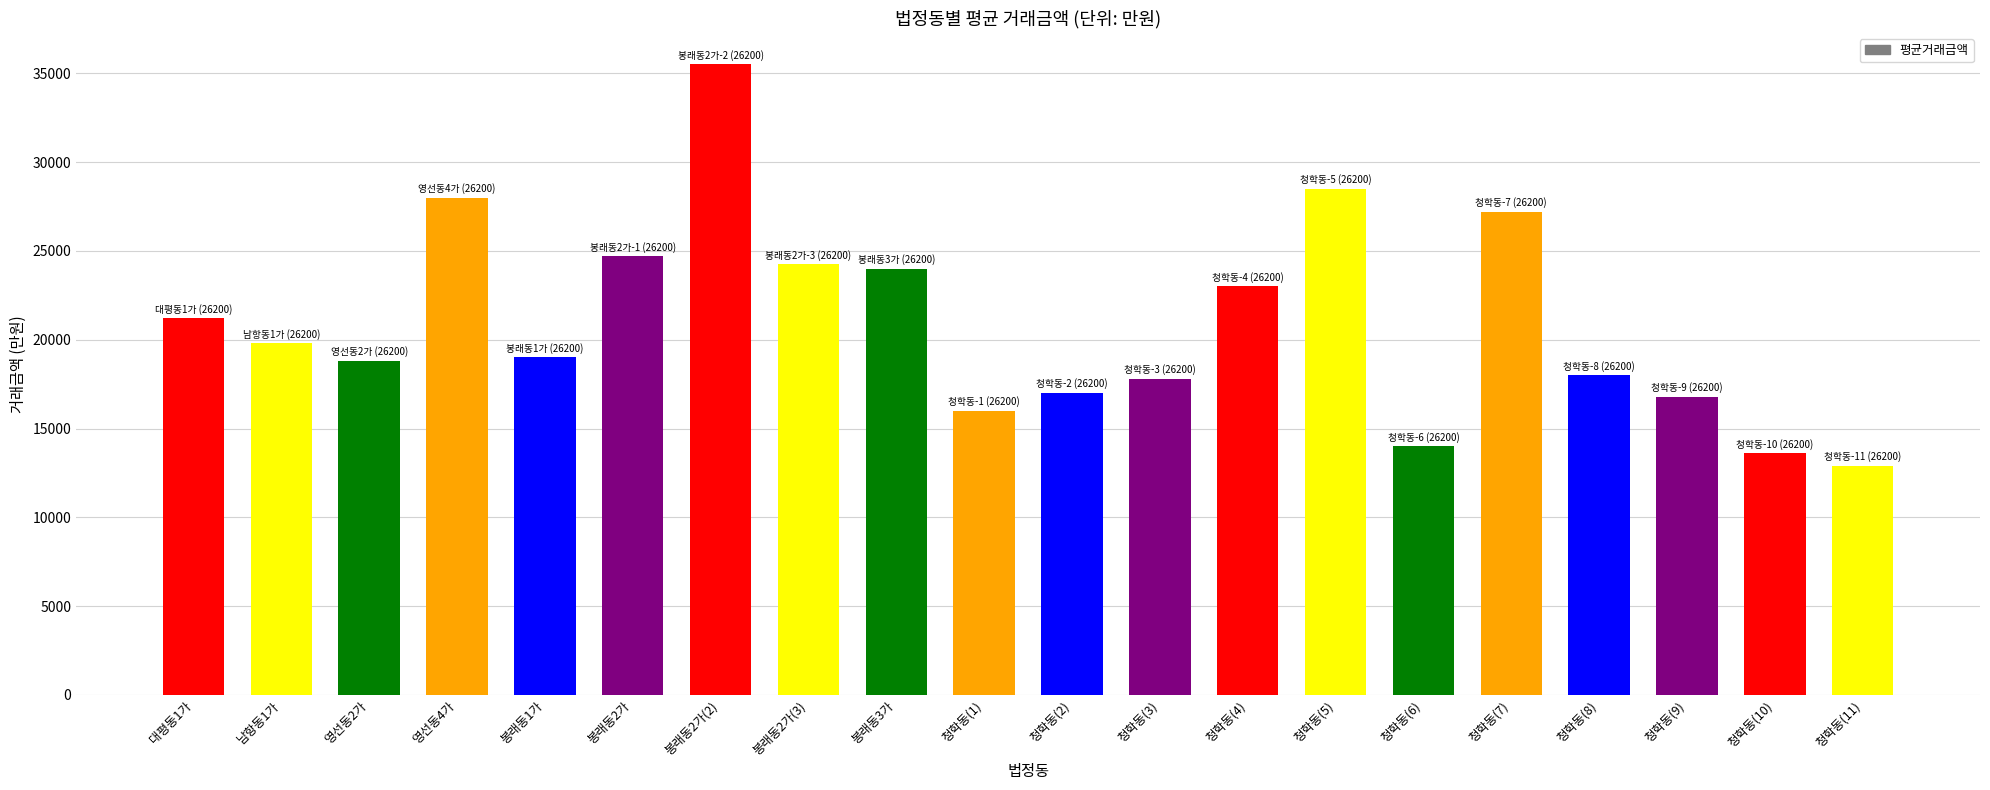

Which label corresponds to the smallest value in the chart?

청학동(11)